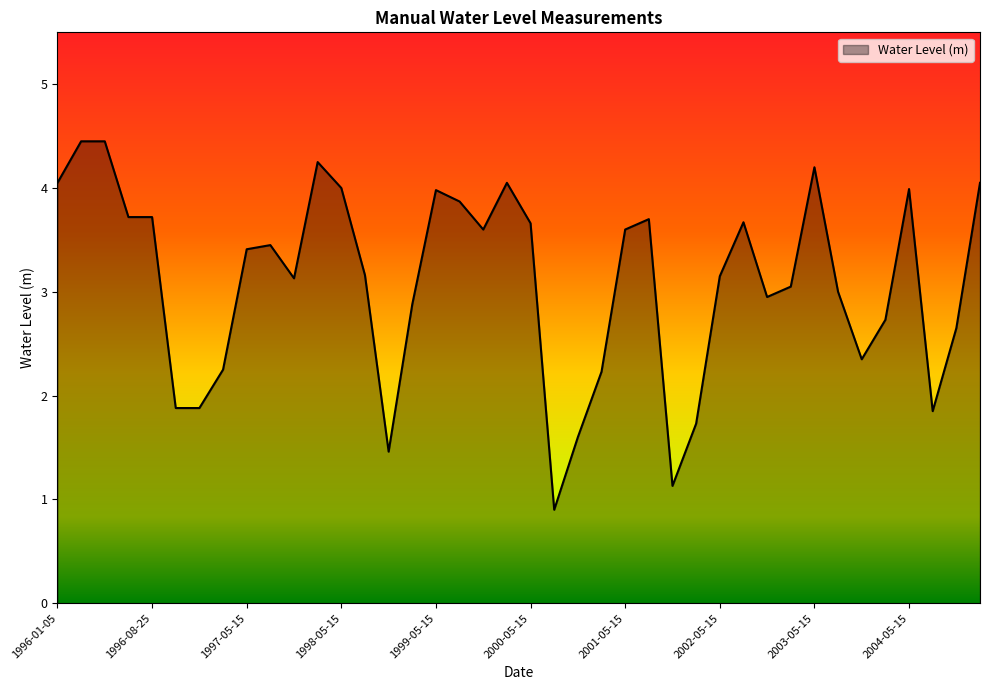

What is the greatest value displayed?

4.4